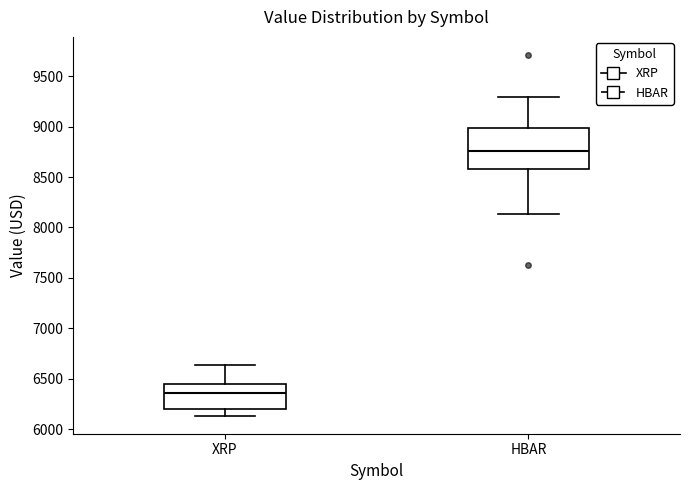

Where does the upper whisker of the box for XRP end on the y-axis? The values are not printed on the chart, so give them approximately, as read against the axis.

6650